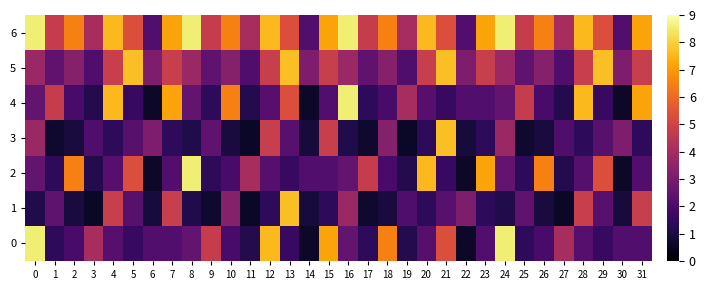

How many distinct data groups are displayed?

7